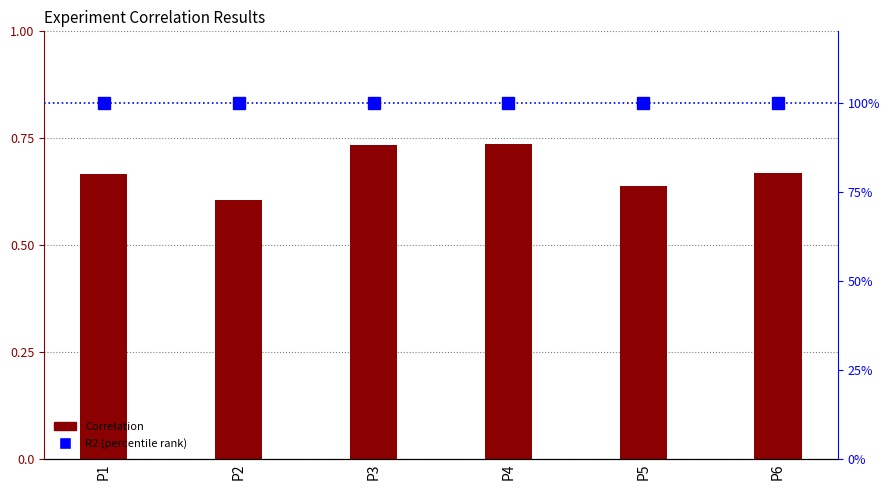

What is the difference between the second highest and minimum values in the Correlation series?

0.1